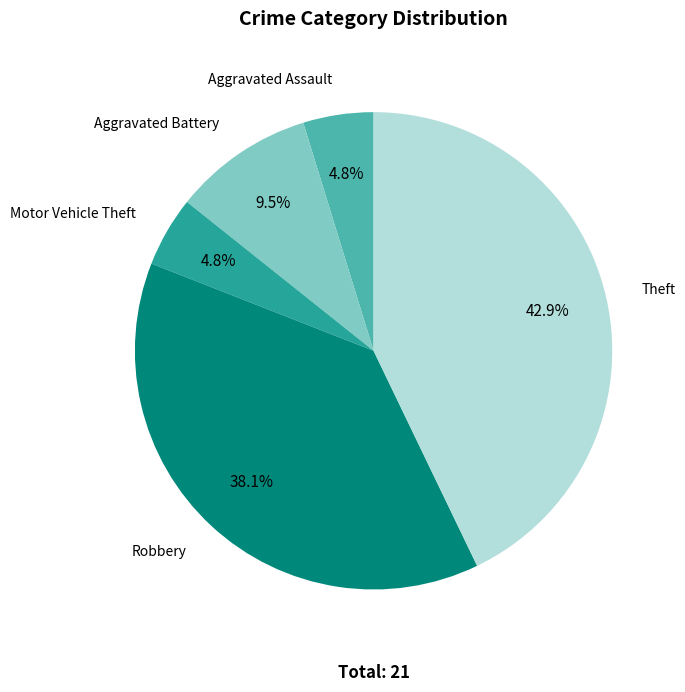

Does any single category account for the majority?

No